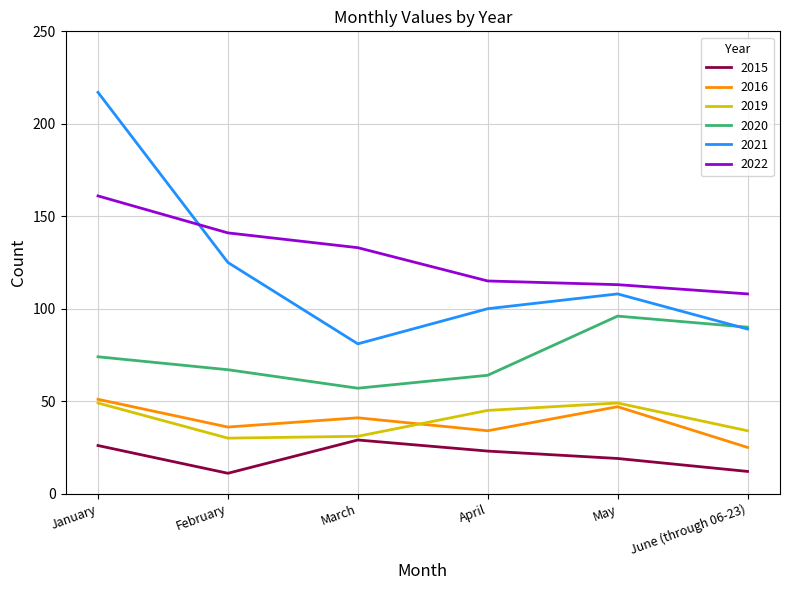

True or false: 2015 and 2020 intersect in this chart.

False